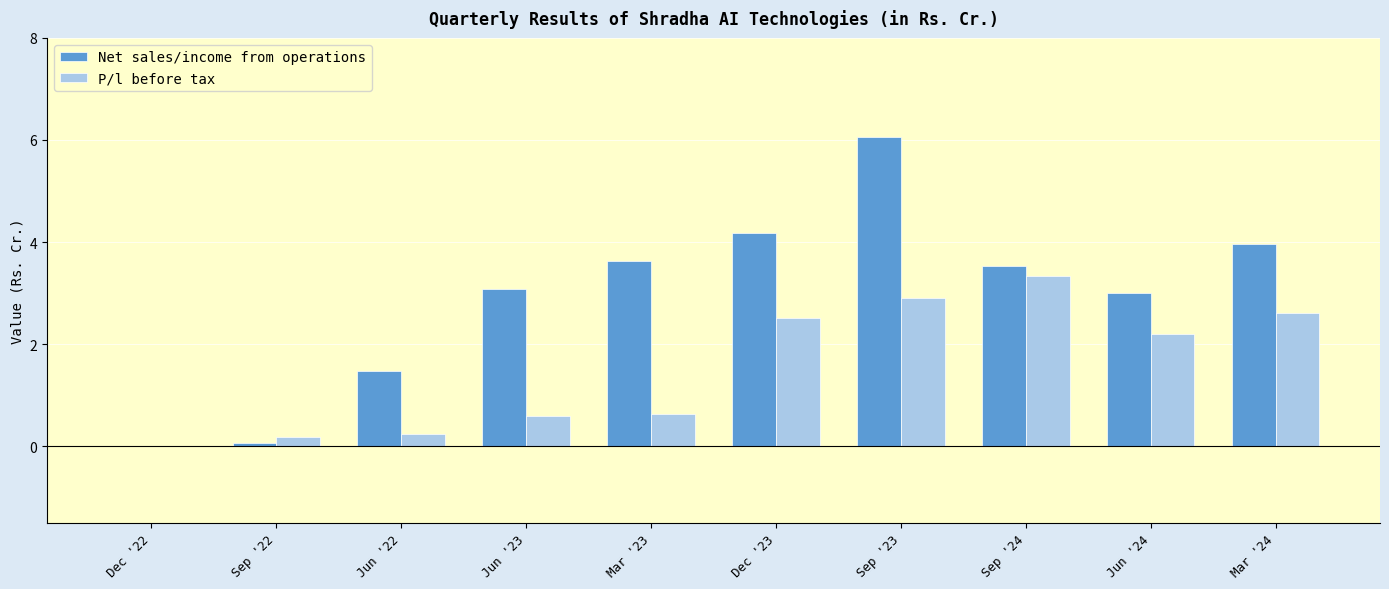

What is the sum of all P/l before tax values?

15.2